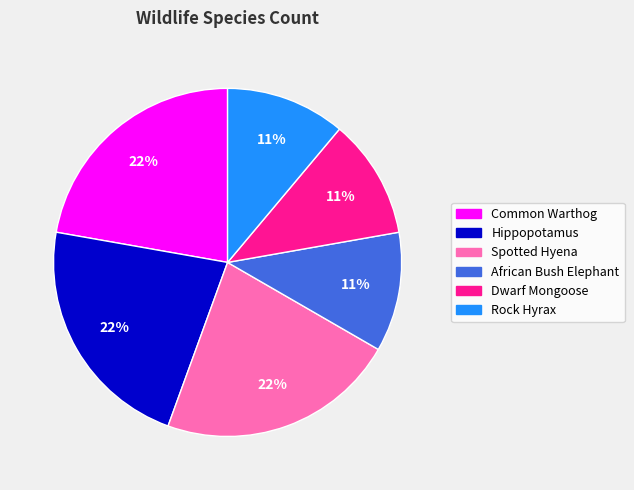

The Dwarf Mongoose slice represents 22% of the pie. True or false?

False